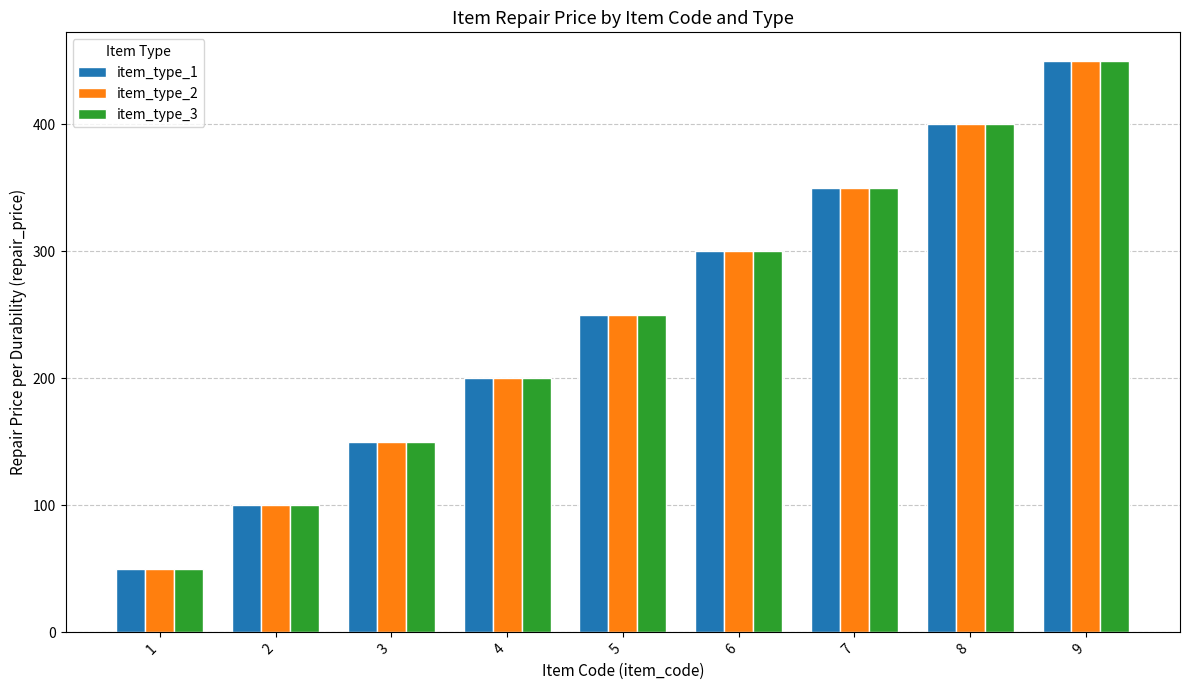

Reading left to right, what are all the values shown in this chart?

item_type_1: 1=50	2=100	3=150	4=200	5=250	6=300	7=350	8=400	9=450
item_type_2: 1=50	2=100	3=150	4=200	5=250	6=300	7=350	8=400	9=450
item_type_3: 1=50	2=100	3=150	4=200	5=250	6=300	7=350	8=400	9=450